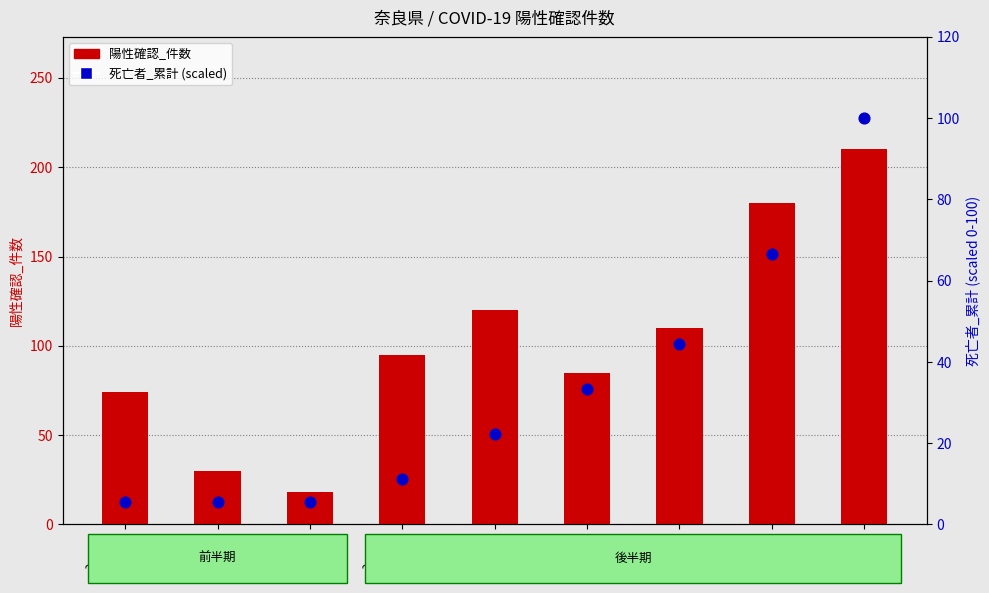

At how many categories does at least one series exceed 100?

4